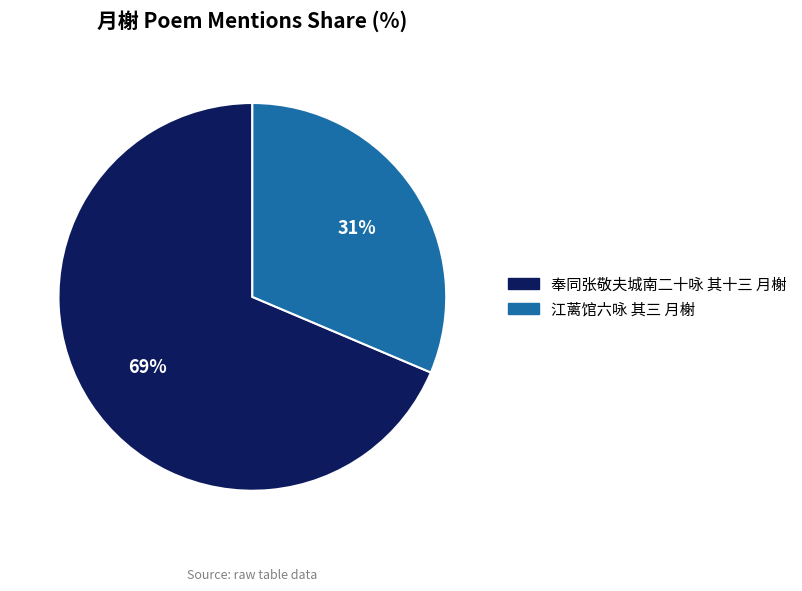

Is the sum of 奉同张敬夫城南二十咏 其十三 月榭 and 江蓠馆六咏 其三 月榭 greater than half?

Yes